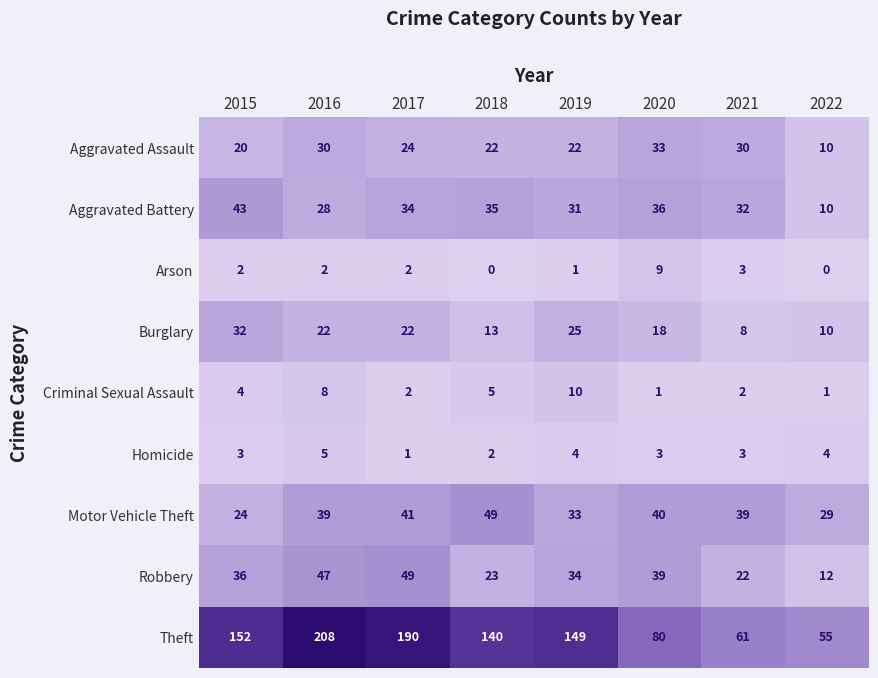

What is the difference between the highest and lowest values at 2017?

189